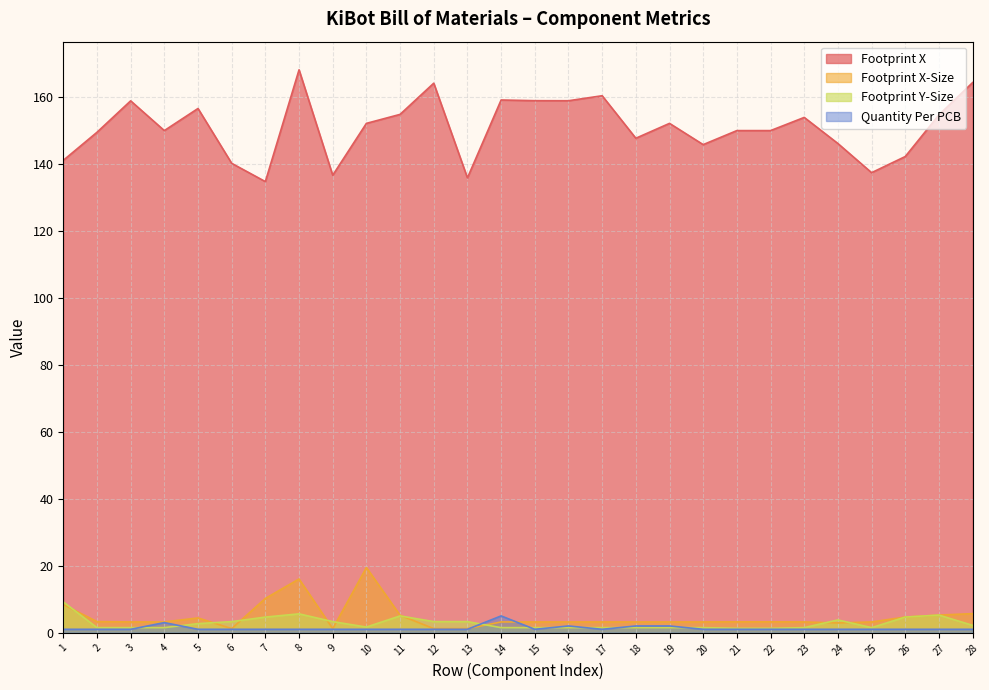

What is the average value of the Footprint X-Size series?

4.7